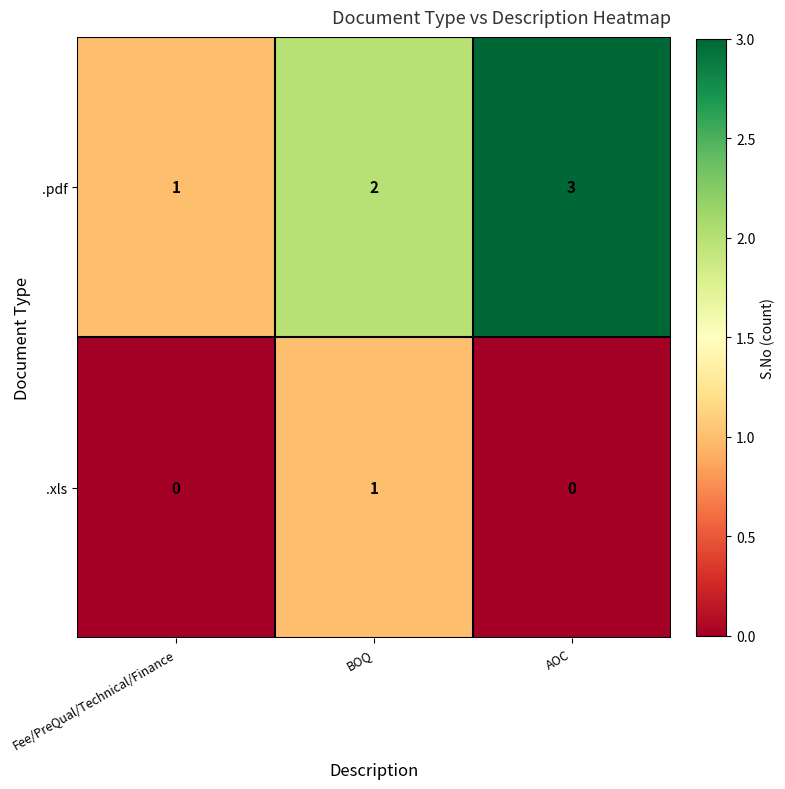

Rank the series at BOQ from highest to lowest value.

.pdf, .xls